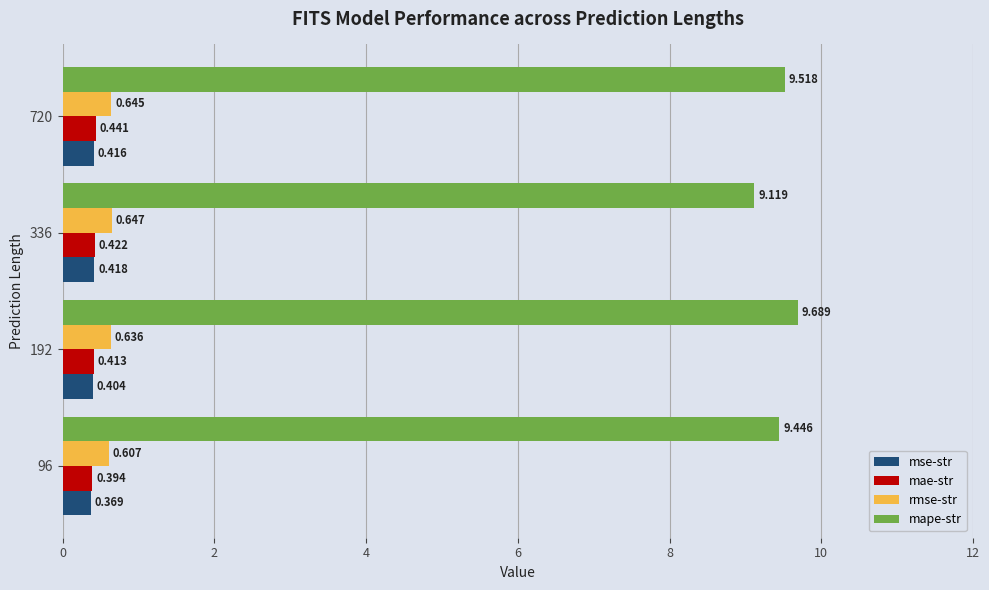

Which series has the widest spread of values?

mape-str